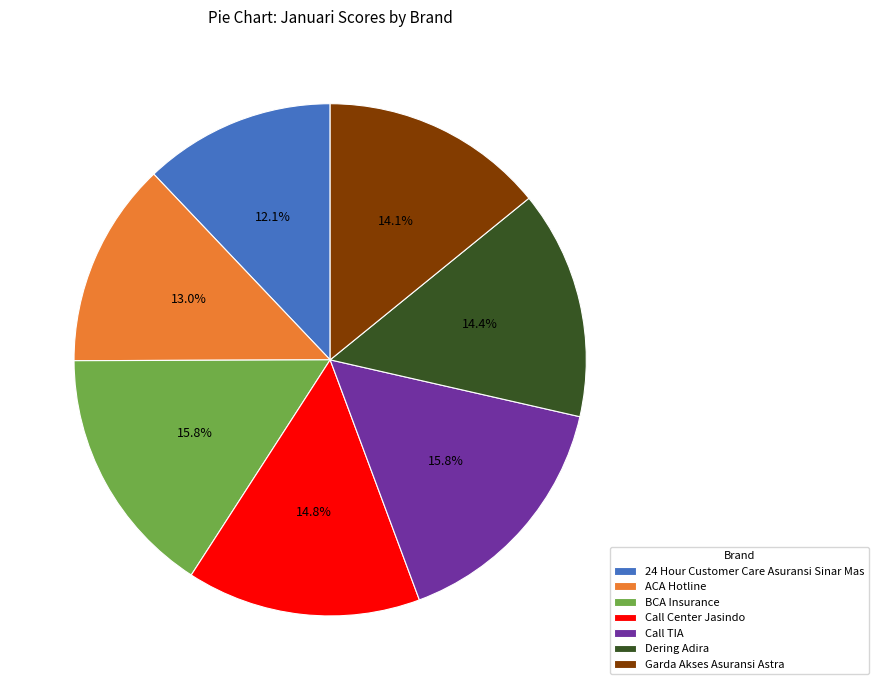

How many segments does this pie chart have?

7